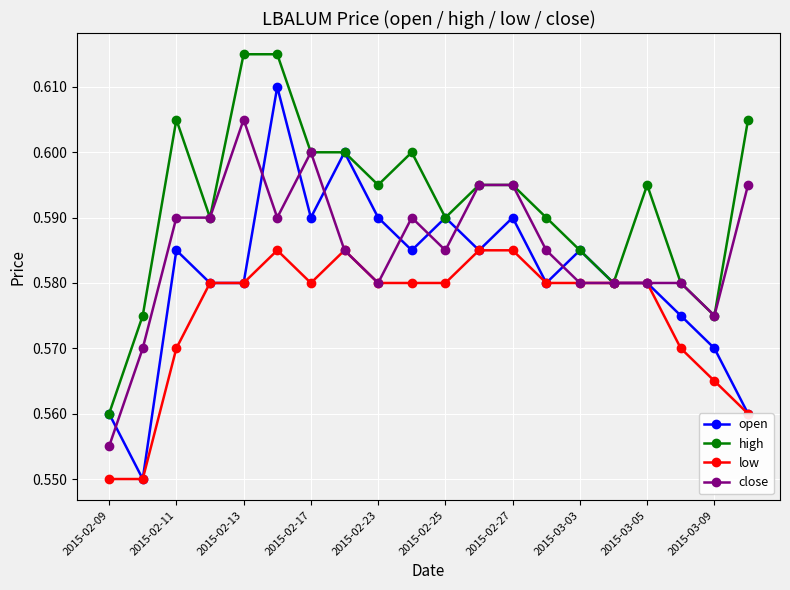

How many categories are shown in the chart?

20